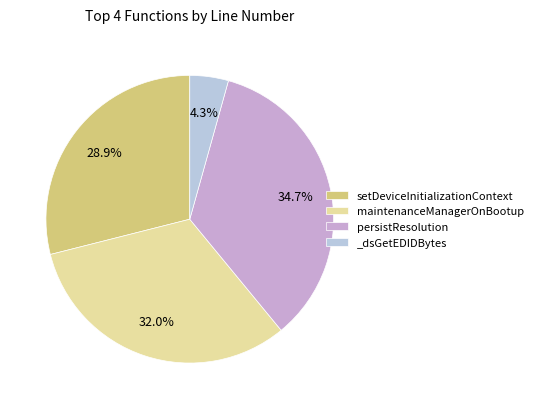

What is the largest slice in the pie chart?

persistResolution